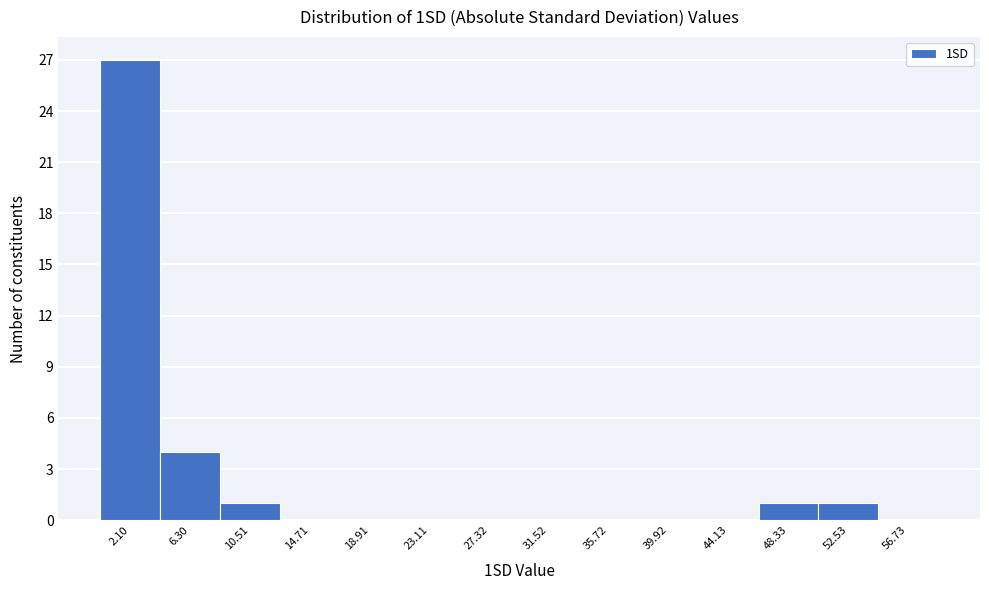

Reading left to right, transcribe this chart: for each bar, give the range it covers on the x-axis and its height. Neither the bar edges nor the heights are printed on the chart, so give them approximately, as read against the axes.

0.0 to 4.0: 27
4.0 to 8.5: 4
8.5 to 12.5: 1
12.5 to 17.0: 0
17.0 to 21.0: 0
21.0 to 25.0: 0
25.0 to 29.5: 0
29.5 to 33.5: 0
33.5 to 38.0: 0
38.0 to 42.0: 0
42.0 to 46.0: 0
46.0 to 50.5: 1
50.5 to 54.5: 1
54.5 to 59.0: 0